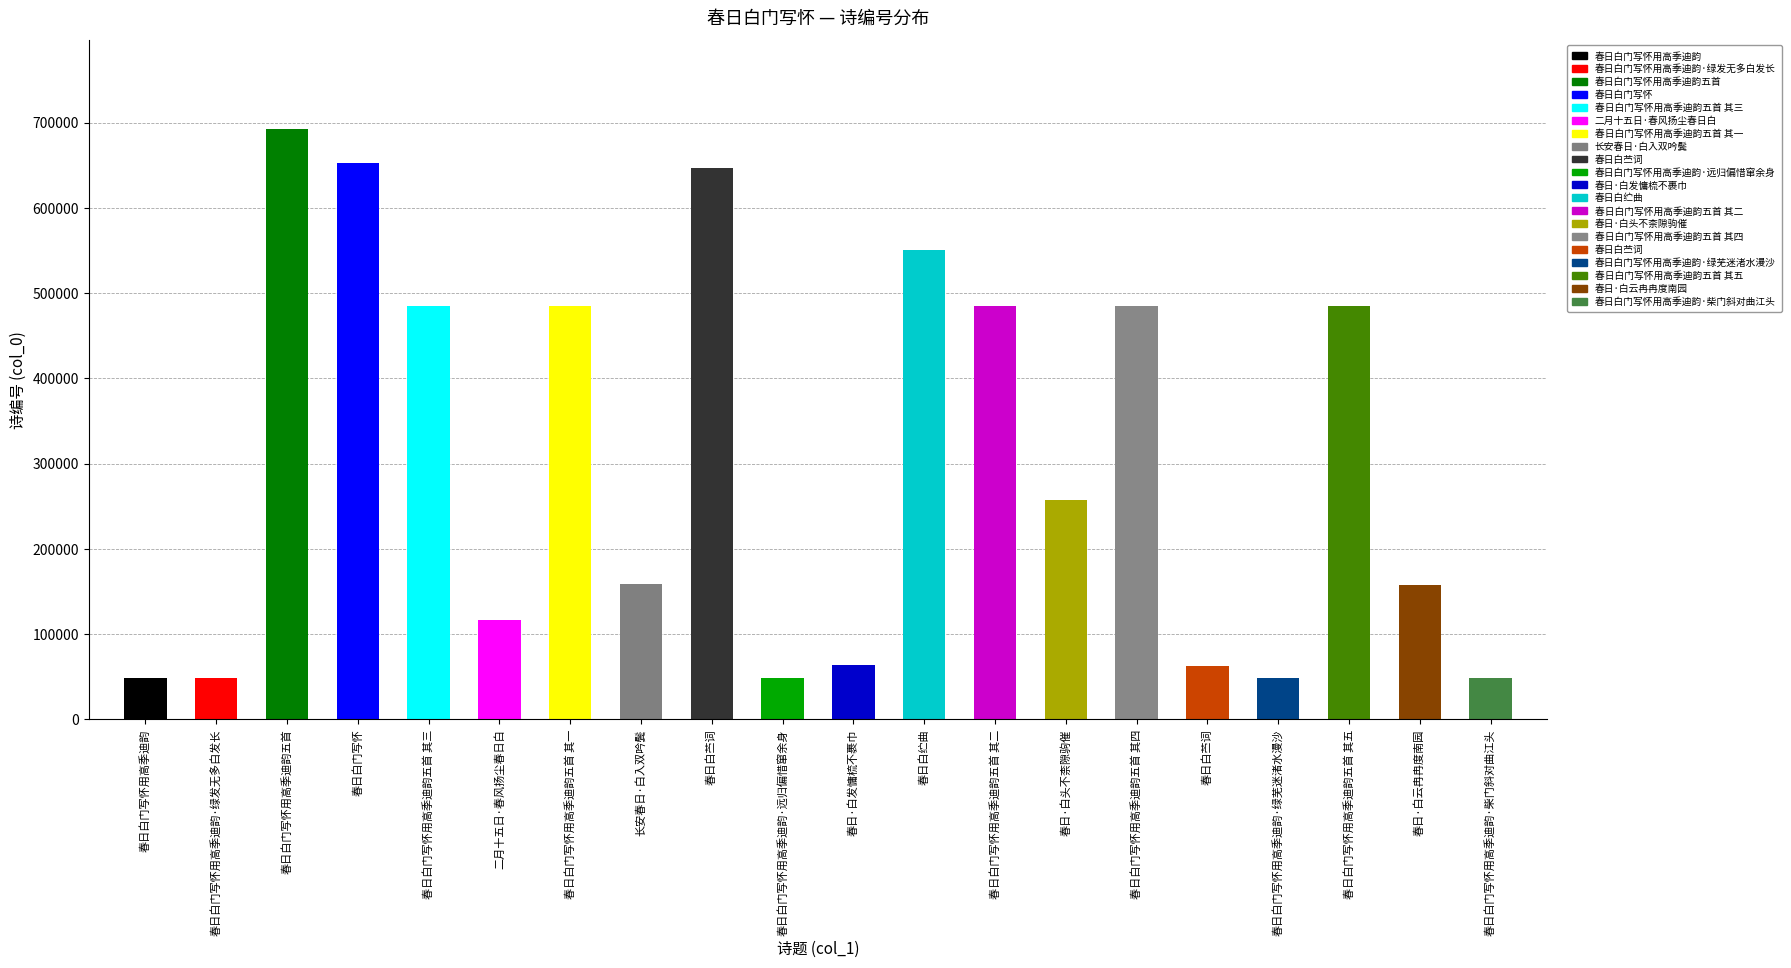

The value at 春日白门写怀用高季迪韵·绿芜迷渚水漫沙 is 74742. True or false?

False